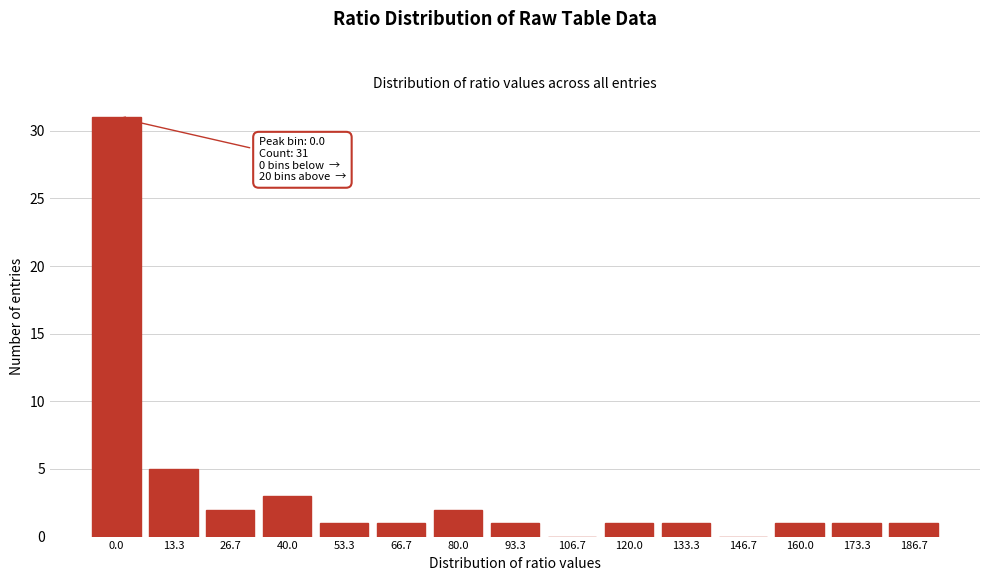

Reading left to right, list all the values displayed in this chart.

0.0=31	13.3=5	26.7=2	40.0=3	53.3=1	66.7=1	80.0=2	93.3=1	106.7=0	120.0=1	133.3=1	146.7=0	160.0=1	173.3=1	186.7=1